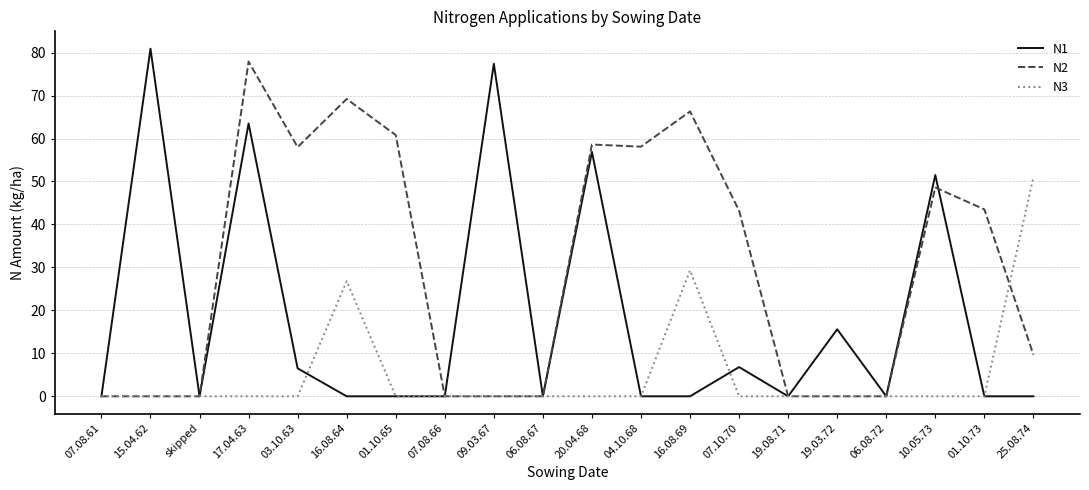

Rank the series by their maximum value, from highest to lowest.

N1, N2, N3